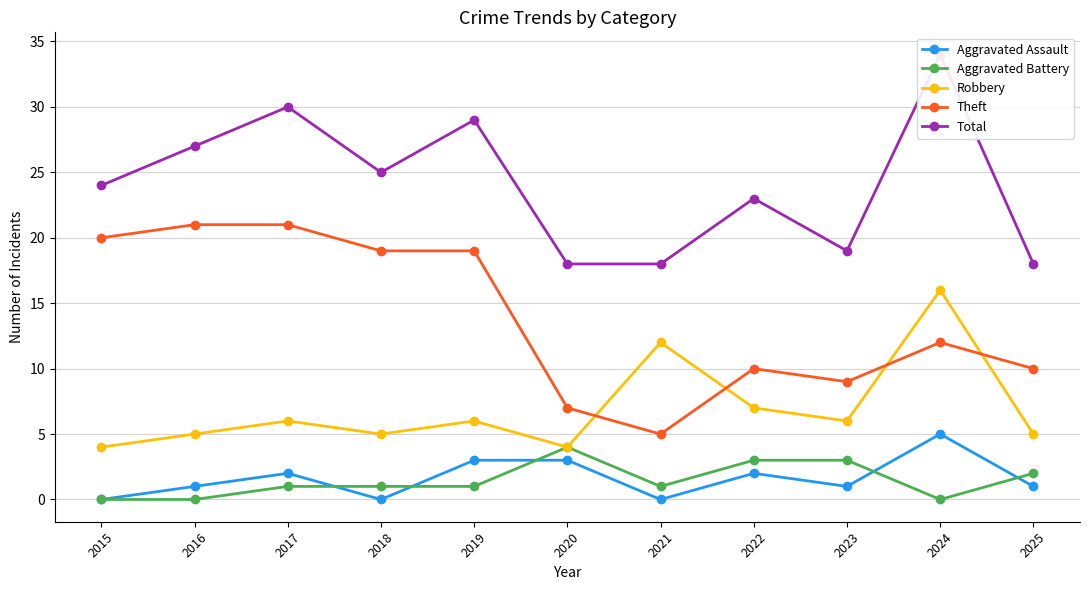

What is the difference between the maximum and minimum values in the Aggravated Assault series?

5